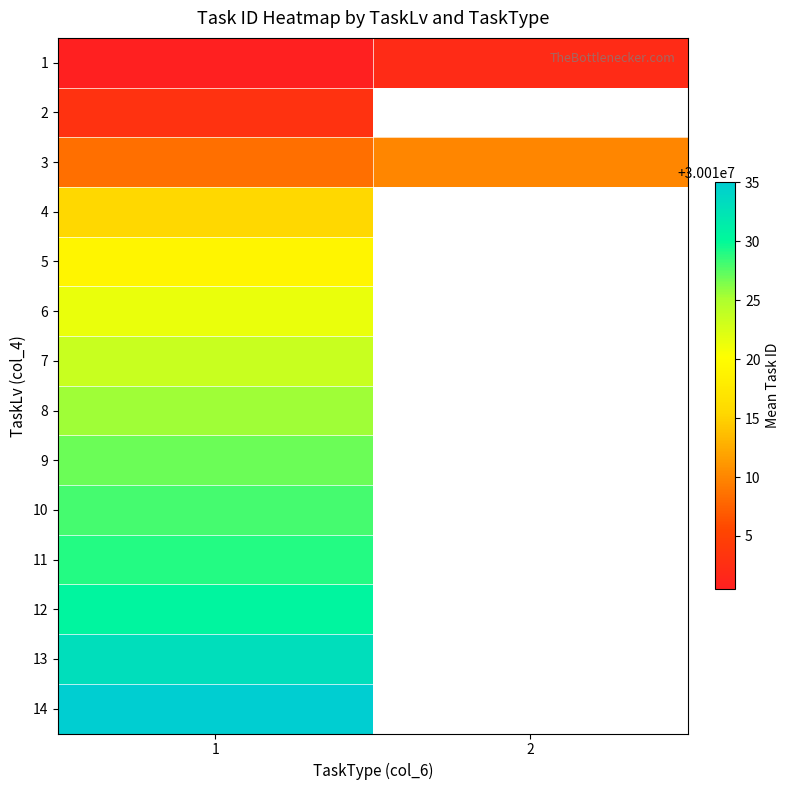

At which category does the chart reach its minimum across all series?

1